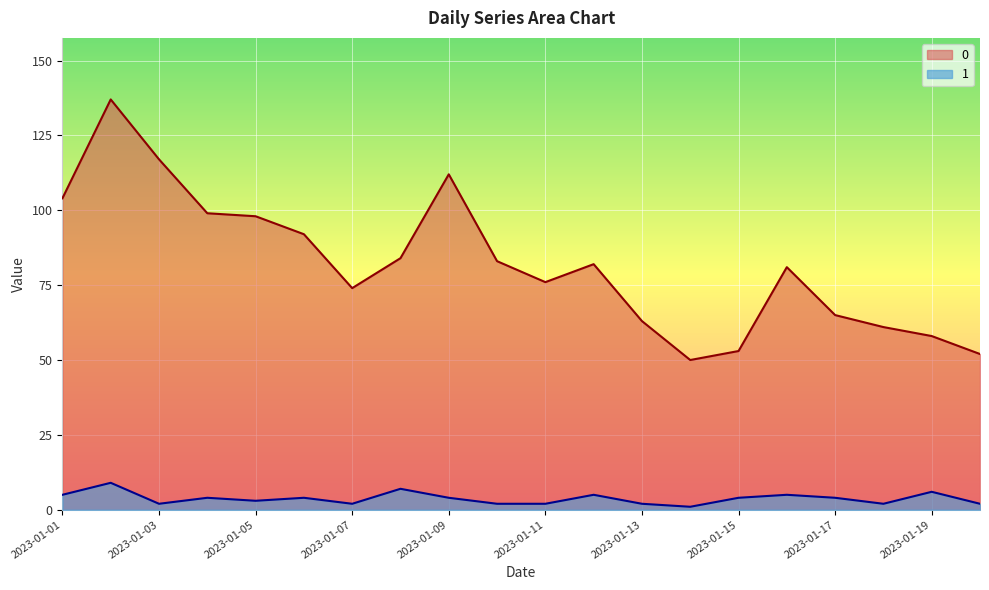

The 1 series shows 7 at 2023-01-08. True or false?

True